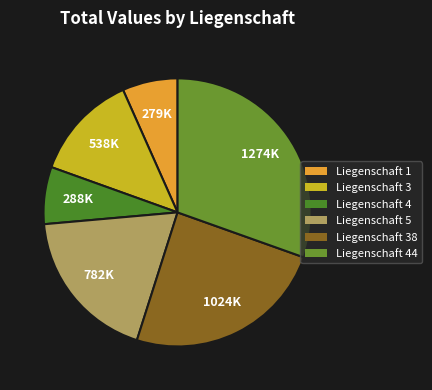

Rank the categories by value from lowest to highest.

Liegenschaft 1, Liegenschaft 4, Liegenschaft 3, Liegenschaft 5, Liegenschaft 38, Liegenschaft 44